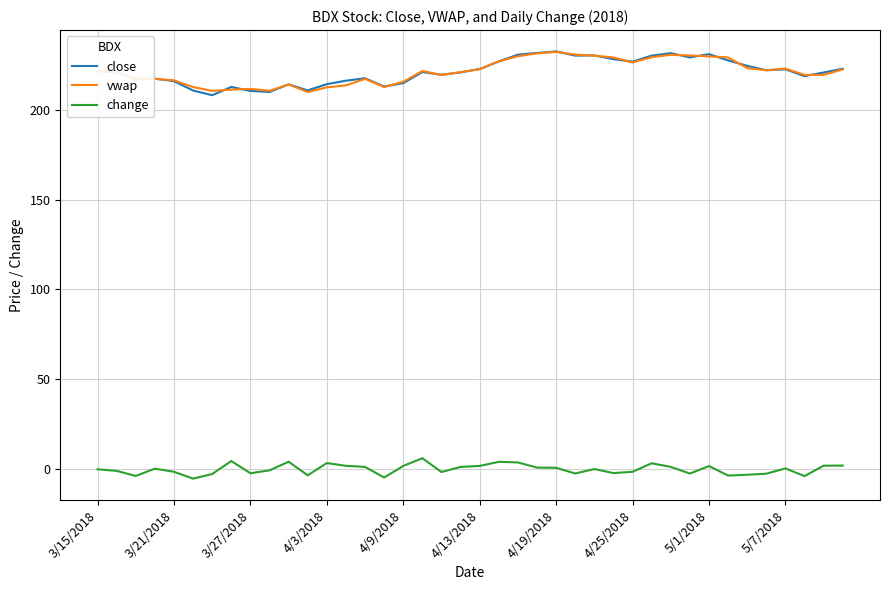

How many distinct data groups are displayed?

3